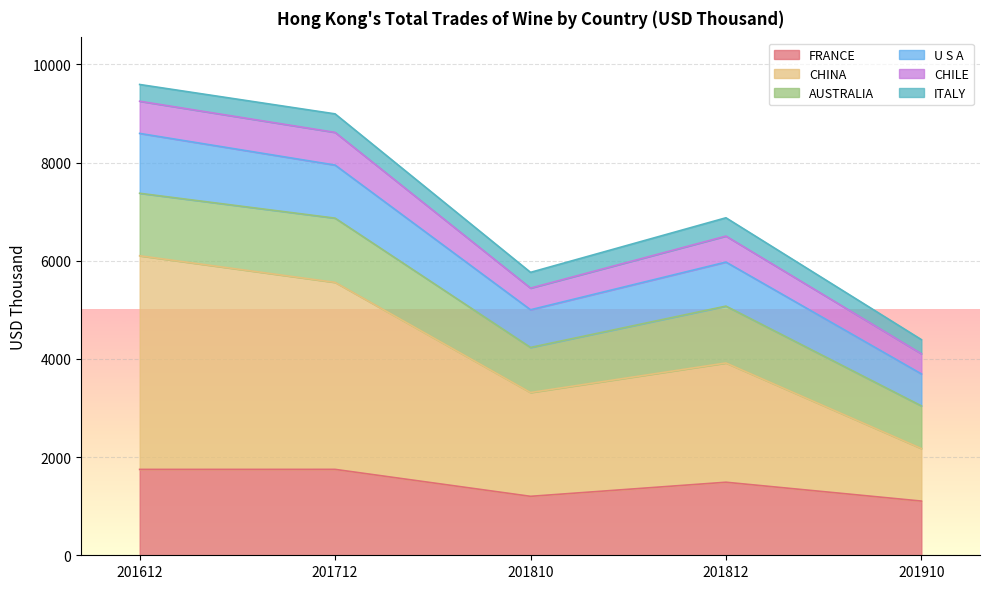

True or false: CHINA has a value of 3500.7 at 201910.

False